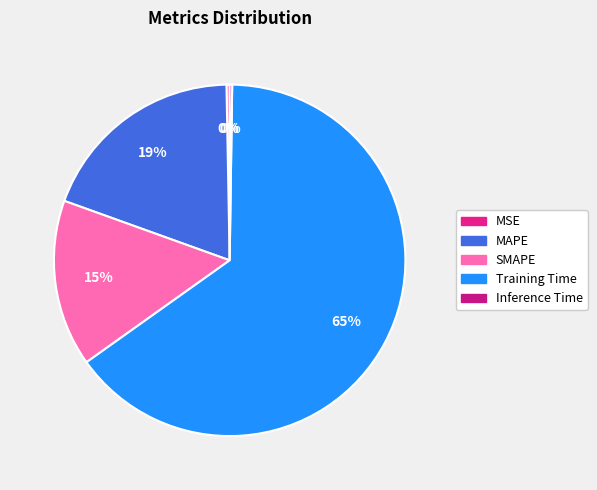

What portion of the pie excludes SMAPE?

84.7%